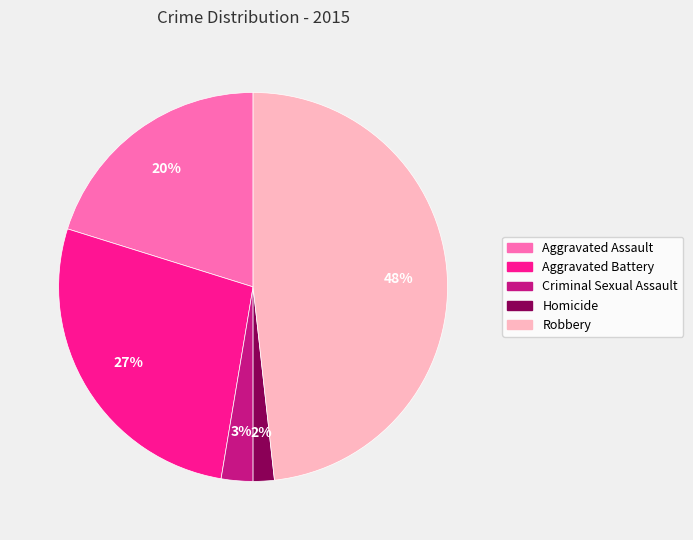

Which has a higher value, Criminal Sexual Assault or Aggravated Assault?

Aggravated Assault